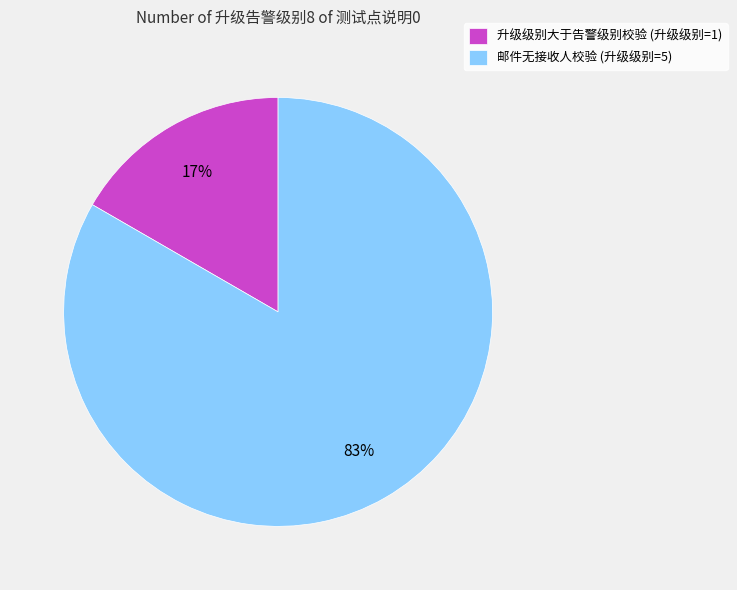

True or false: 邮件无接收人校验 accounts for 97% of the total.

False